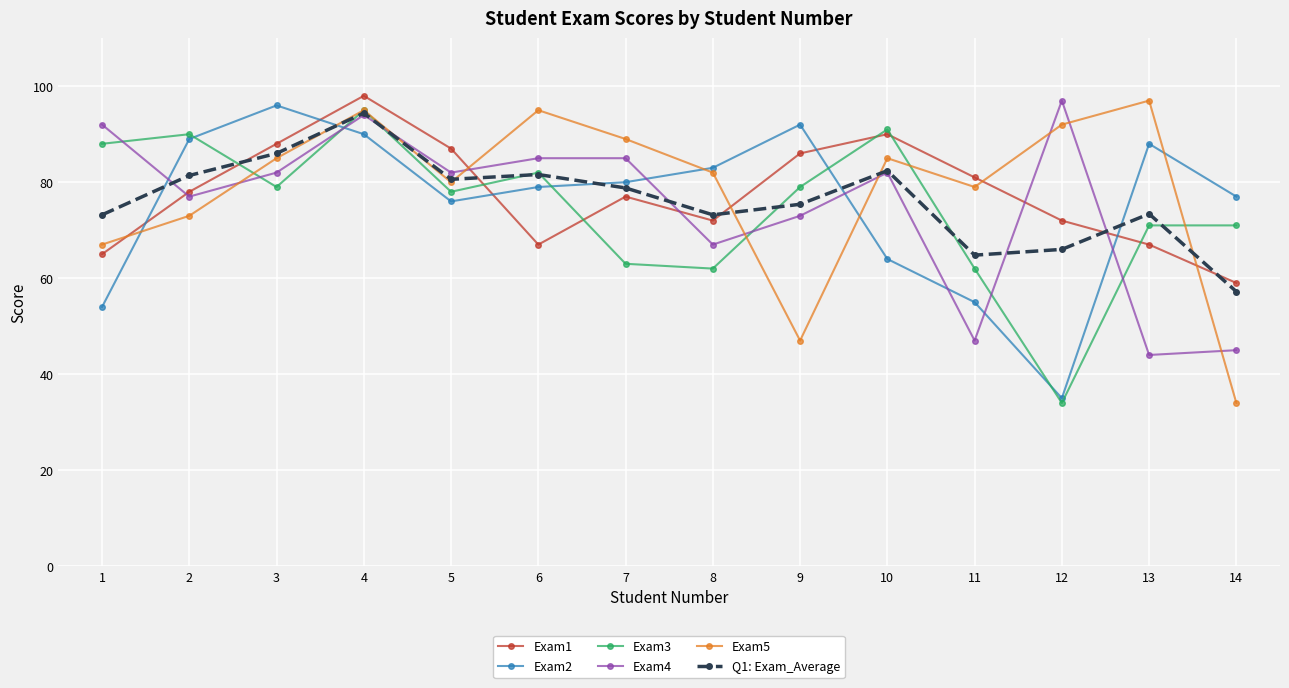

What is the greatest value displayed?

98.0